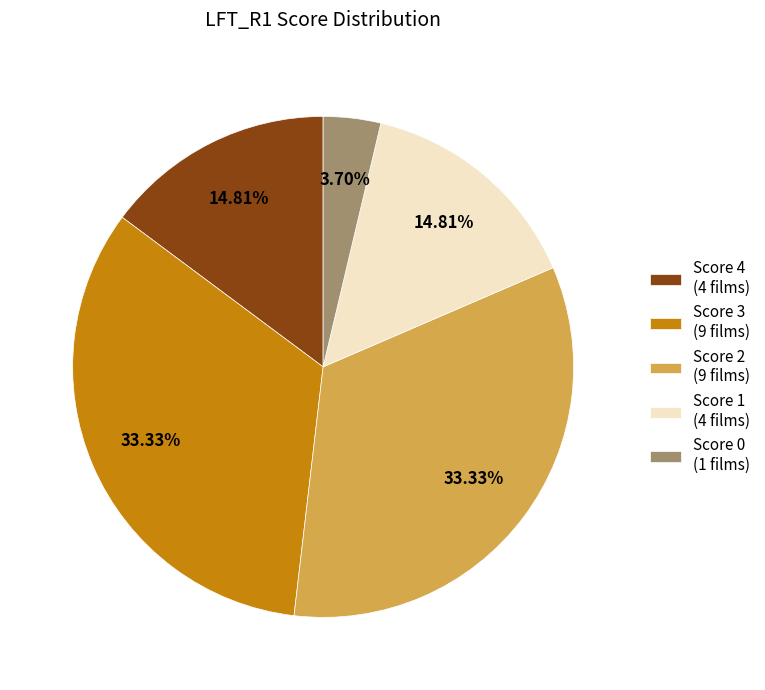

Approximately how many times larger is the value at Score 4 (4 films) compared to Score 1 (4 films)?

1.0